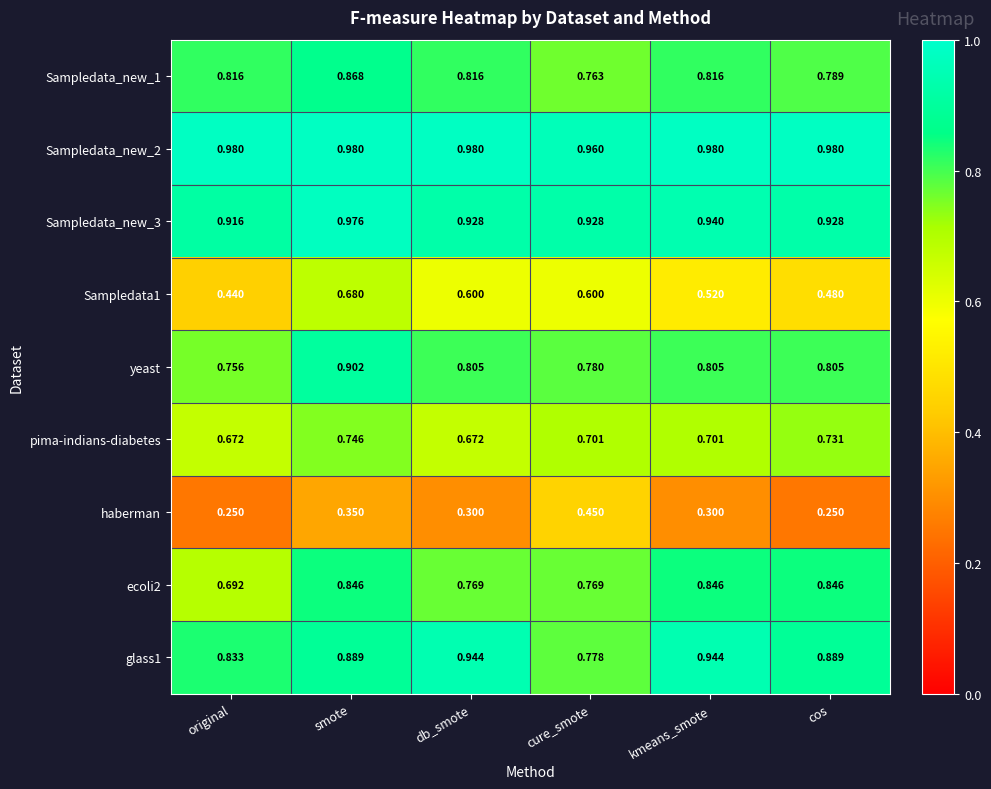

At which category is the sum across all series the highest?

smote